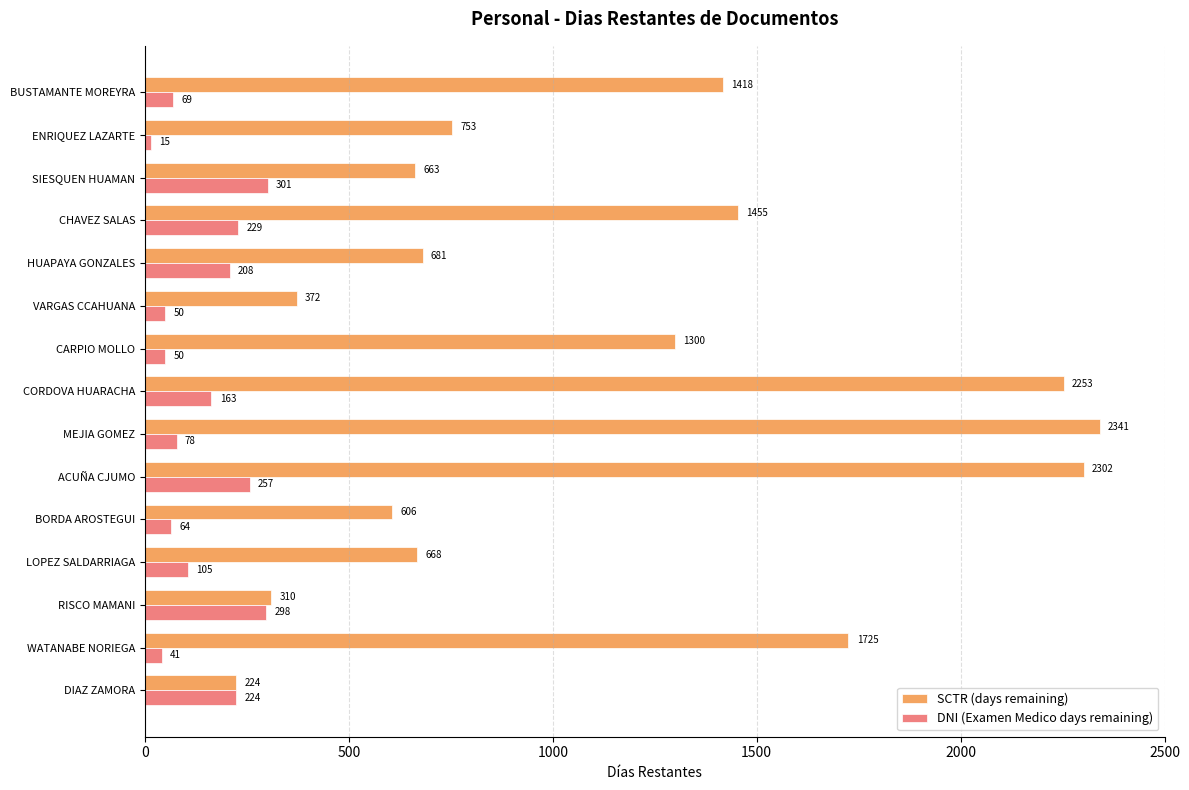

List the labels in order of SCTR (days remaining) value, largest first.

MEJIA GOMEZ, ACUÑA CJUMO, CORDOVA HUARACHA, WATANABE NORIEGA, CHAVEZ SALAS, BUSTAMANTE MOREYRA, CARPIO MOLLO, ENRIQUEZ LAZARTE, HUAPAYA GONZALES, LOPEZ SALDARRIAGA, SIESQUEN HUAMAN, BORDA AROSTEGUI, VARGAS CCAHUANA, RISCO MAMANI, DIAZ ZAMORA